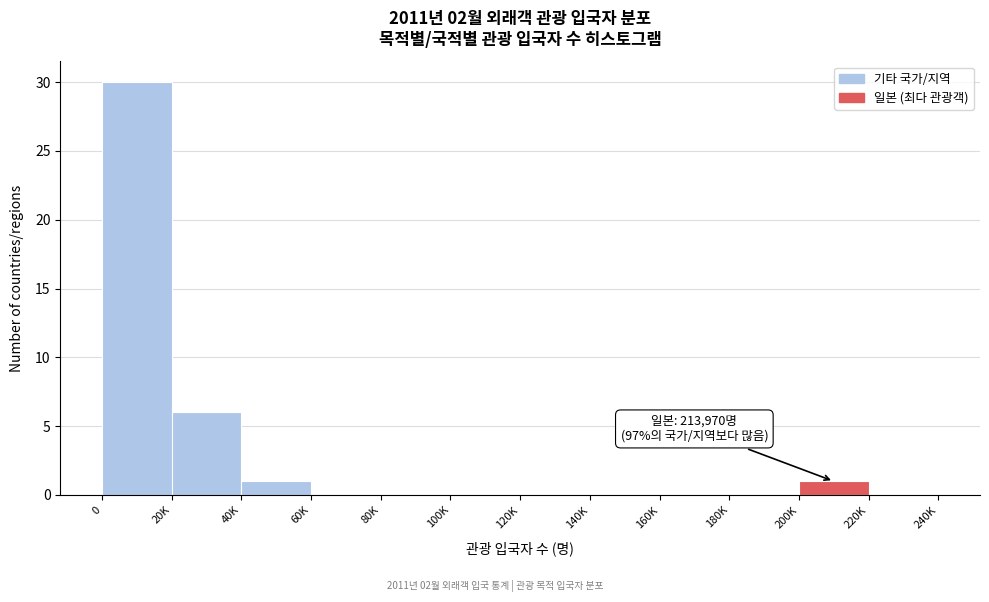

Reading left to right, extract all data points from this chart.

0=30	20K=6	40K=1	60K=0	80K=0	100K=0	120K=0	140K=0	160K=0	180K=0	200K=1	220K=0